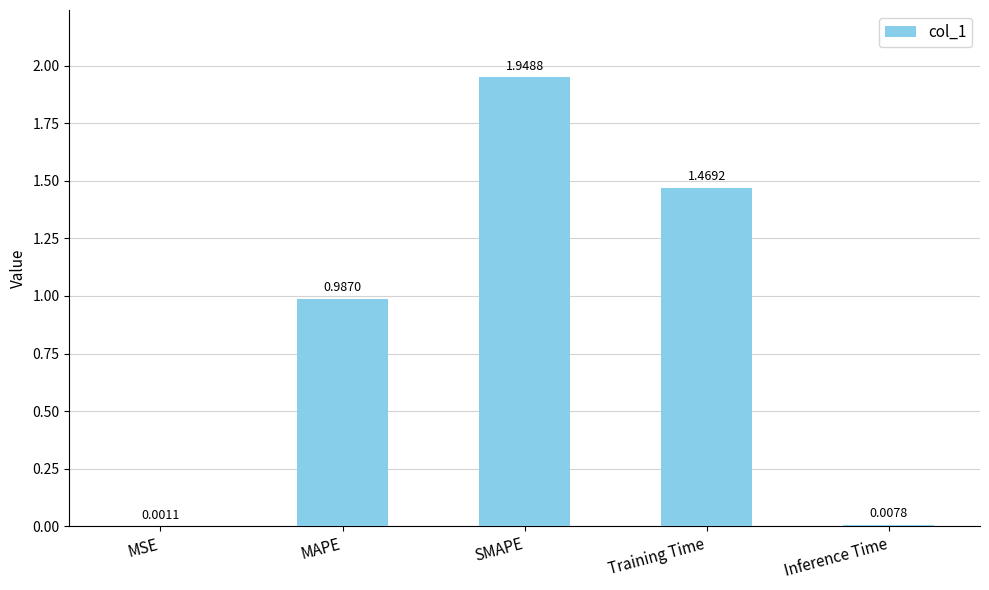

Which category has the highest value across all series?

SMAPE